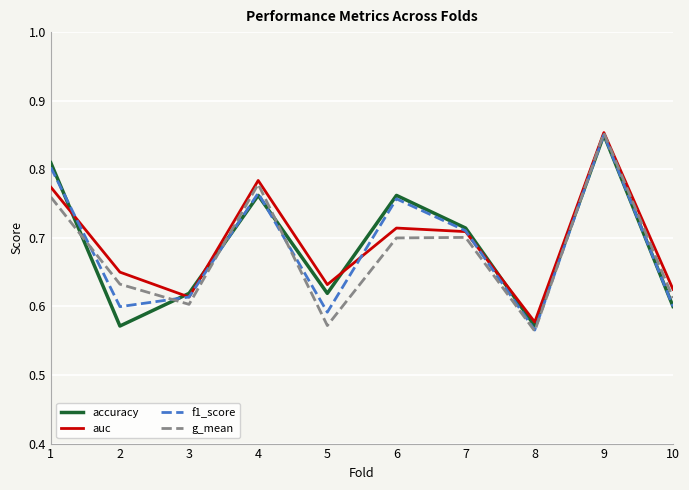

The f1_score series shows 0.7 at 7. True or false?

True